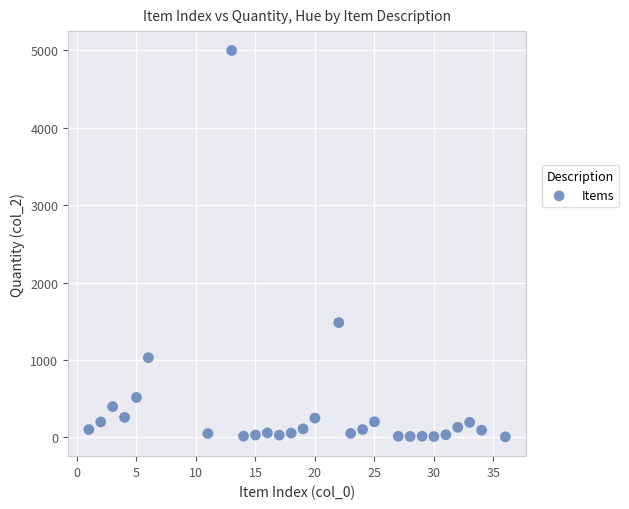

What is the range of X values (max minus min)?

35